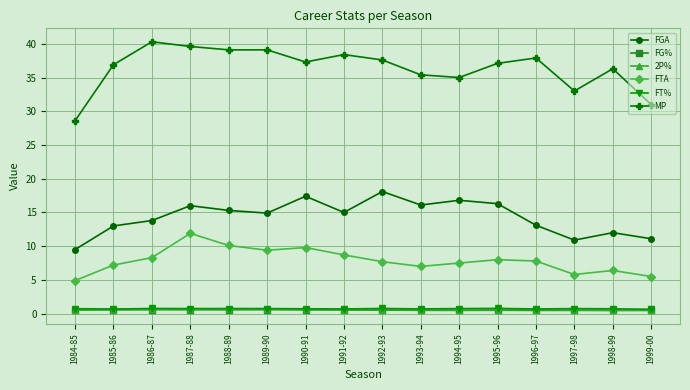

What is the sum of all FT% values?

11.6